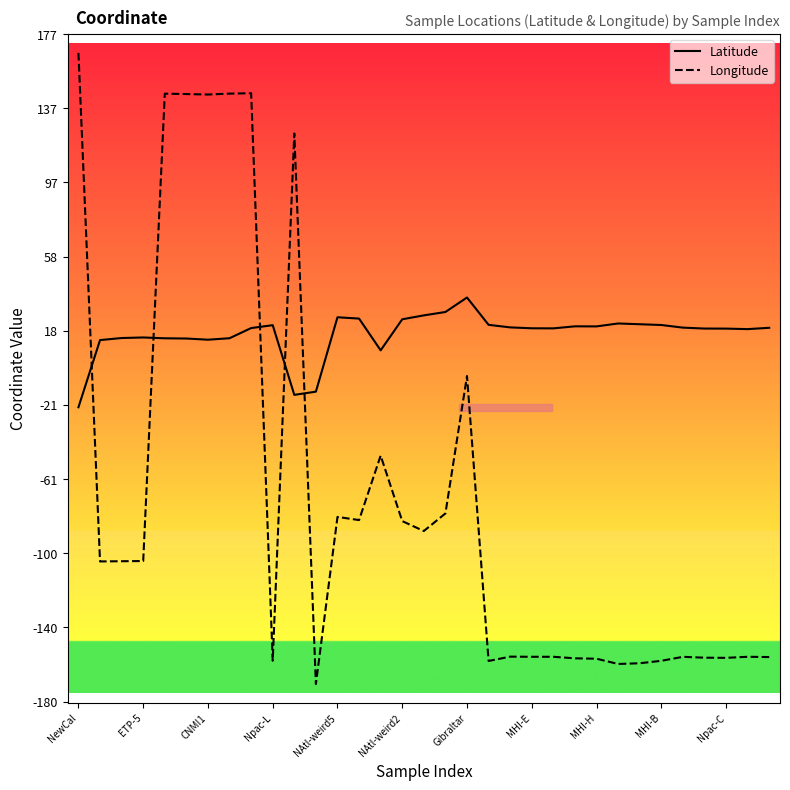

Which series has the largest total across all categories?

Latitude